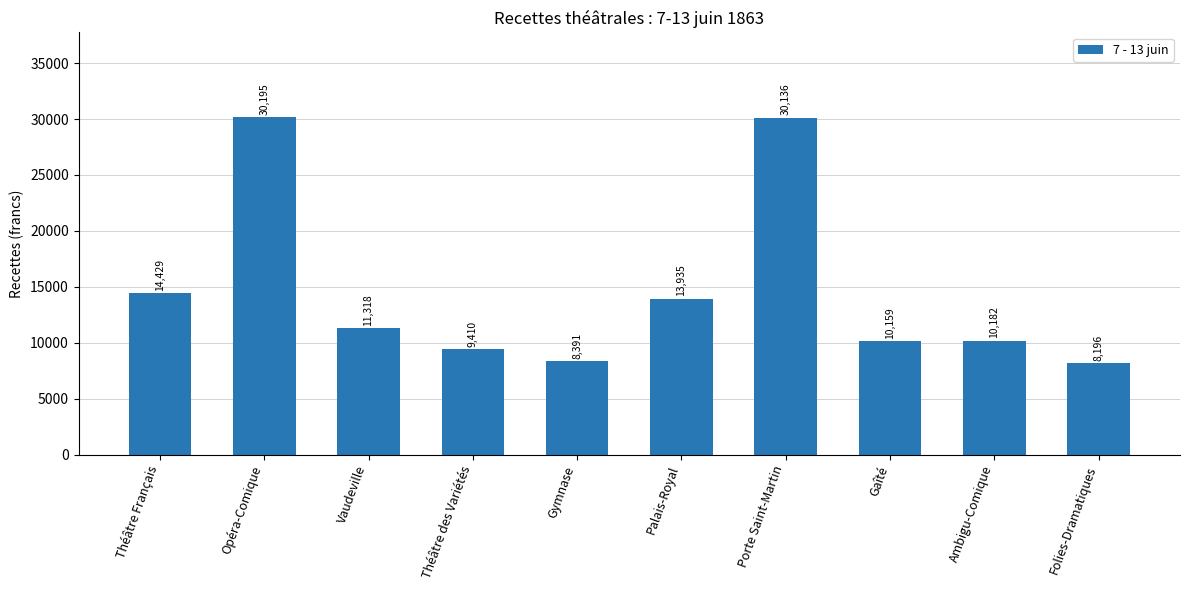

The chart shows a value of 30195.2 at Opéra-Comique. True or false?

True